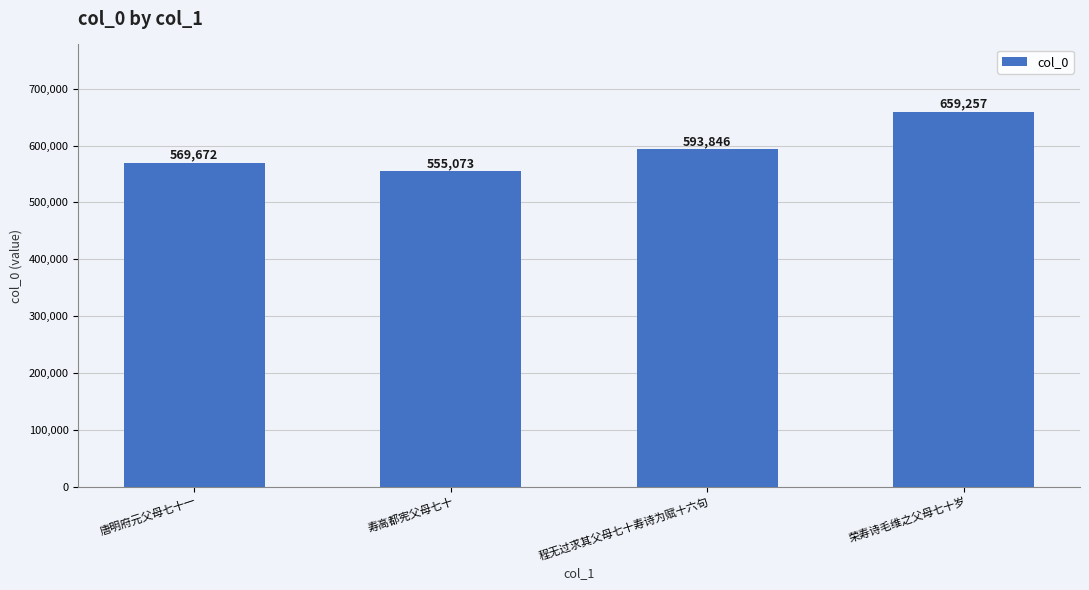

Reading left to right, extract all data points from this chart.

569672	555073	593846	659257